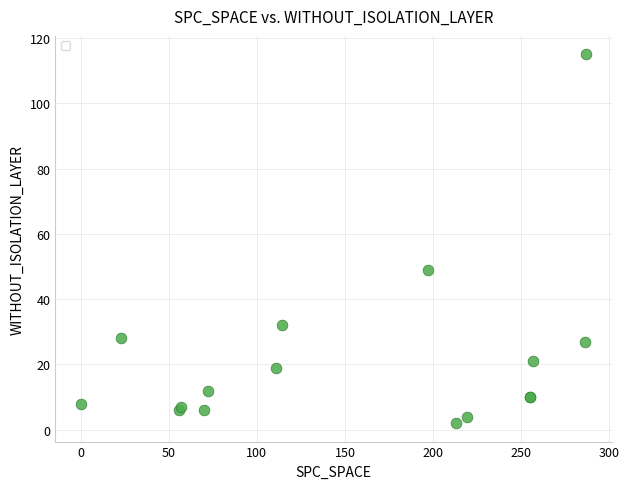

What Y value in the scatter plot is closest to 58?

49